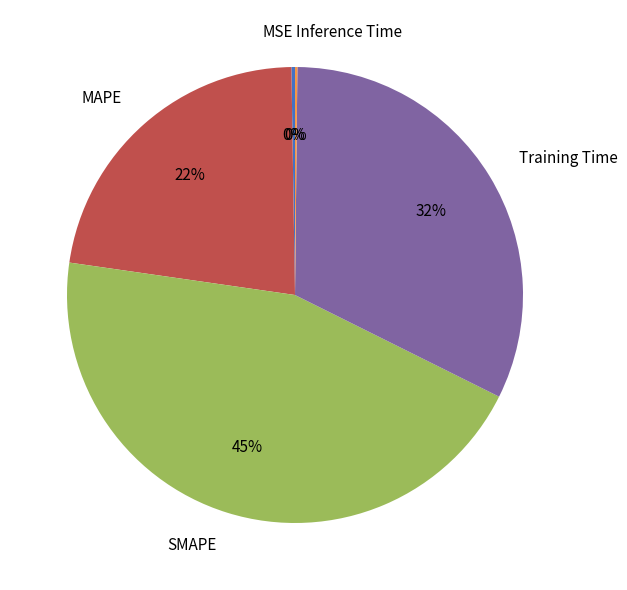

Which category has the biggest portion of the pie?

SMAPE